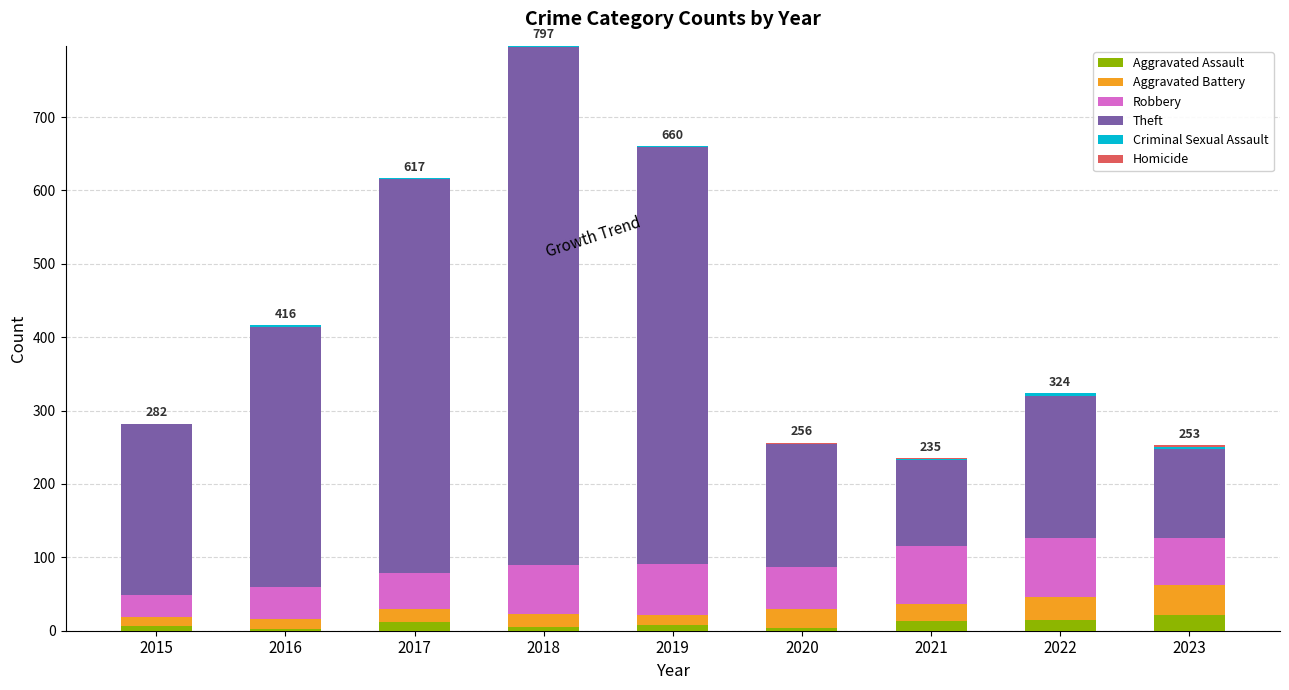

What is the highest value of the Aggravated Assault series?

22